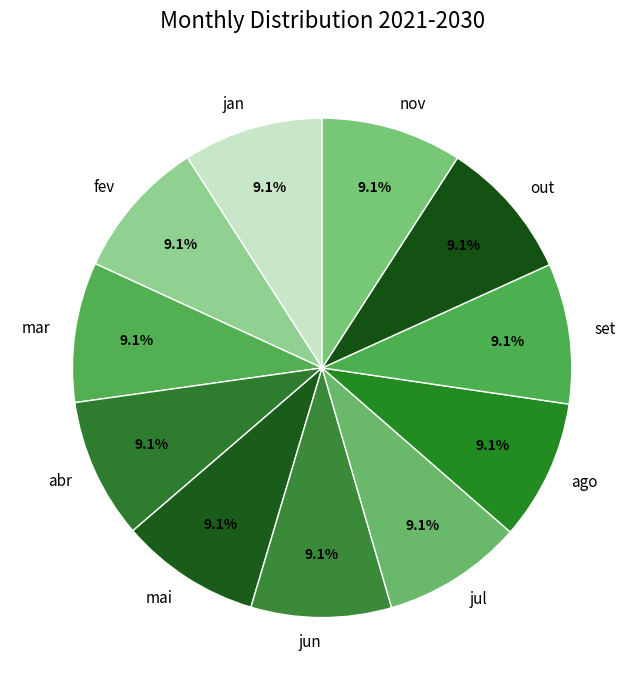

Combined, what portion of the pie is mai and fev?

18.2%